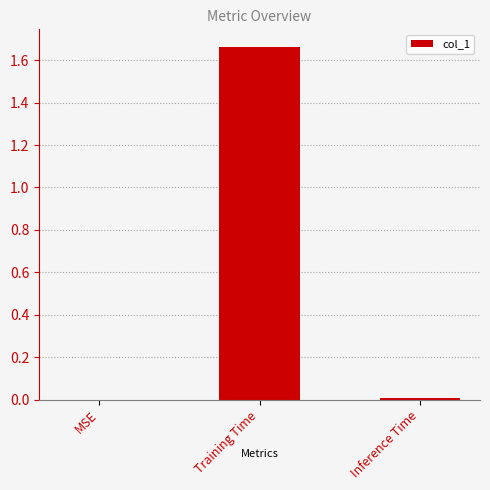

Which label corresponds to the largest value in the chart?

Training Time